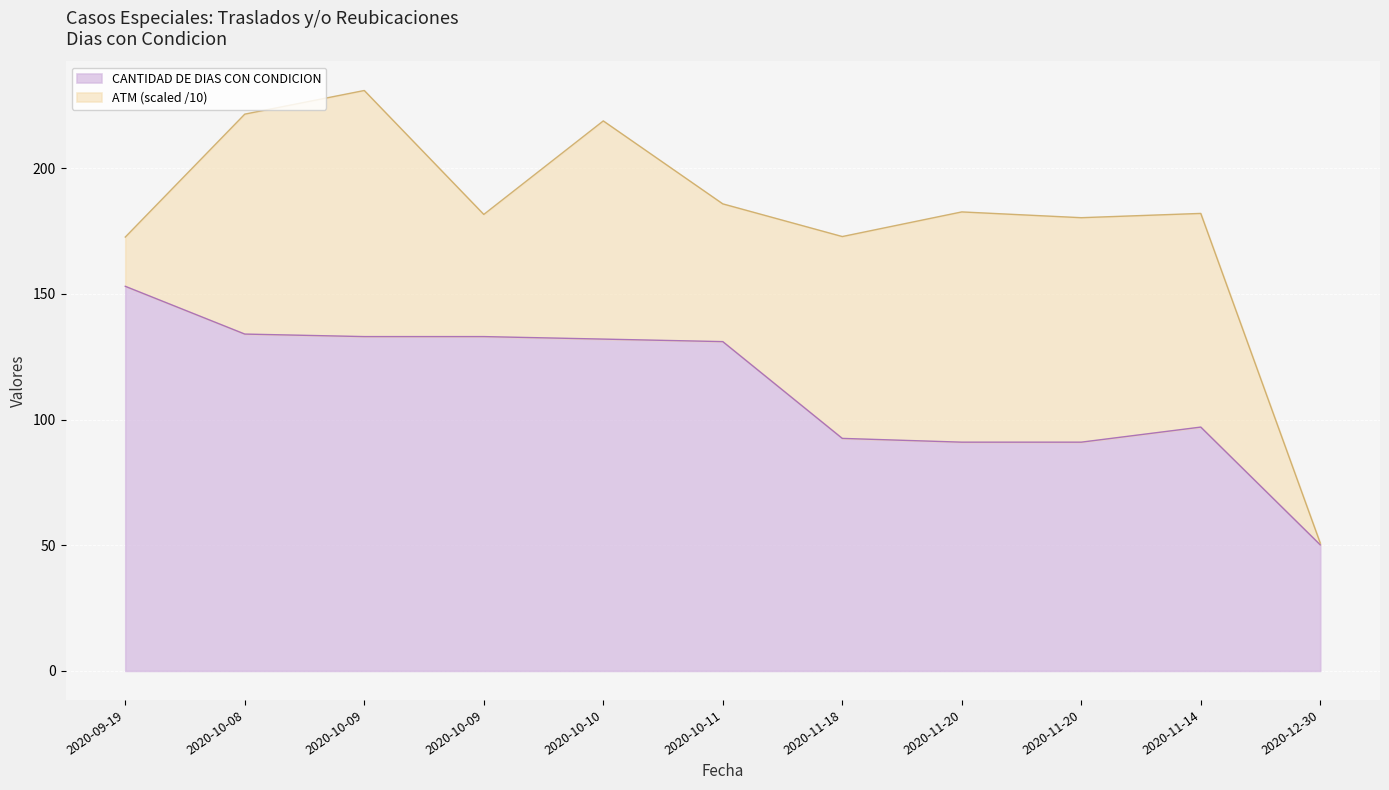

What is the label of the 1st point from the left?

2020-09-19